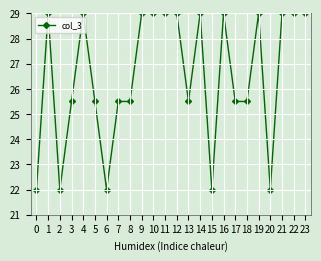

Where is the first local minimum?

2